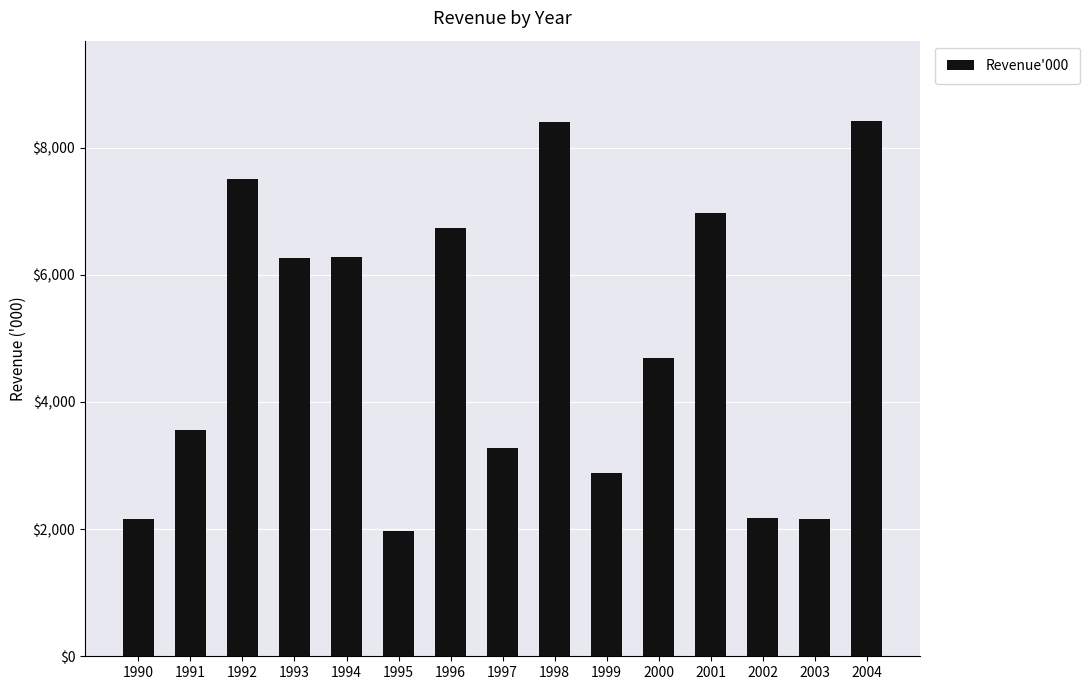

What is the value of the 15th bar from the left?

8418